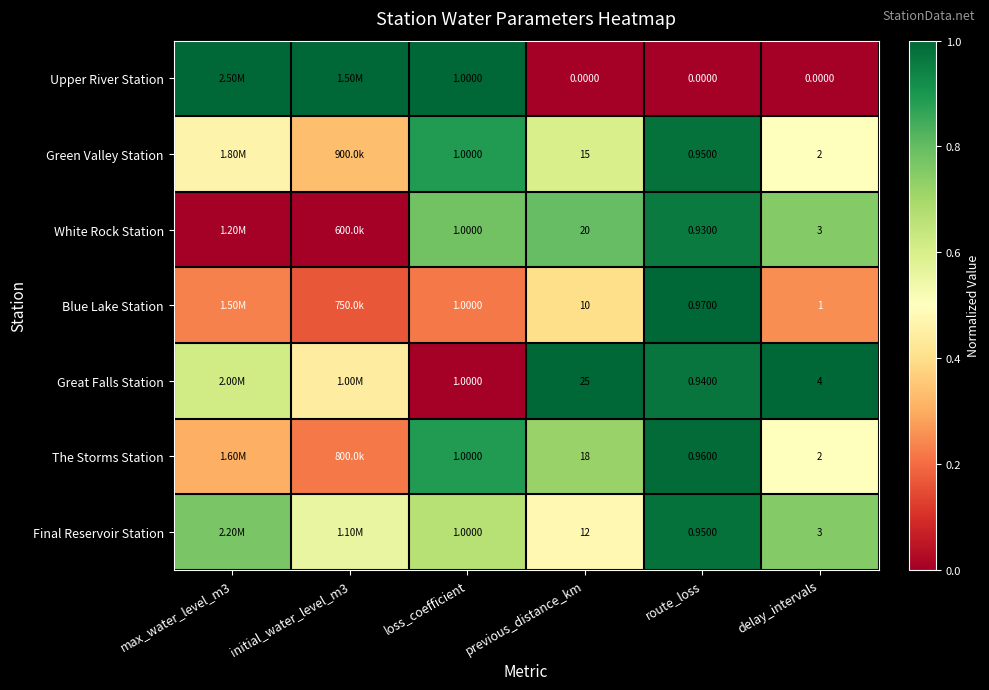

Which series changed the most between previous_distance_km and route_loss?

Great Falls Station